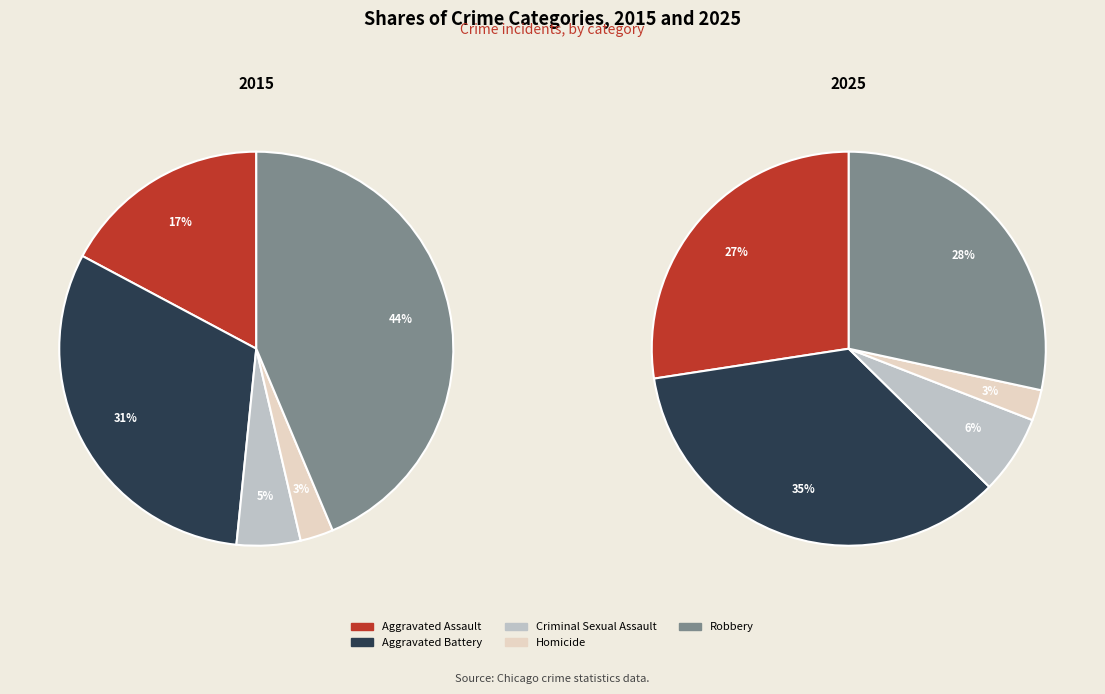

Is it true that 2 is 1% of the pie?

False